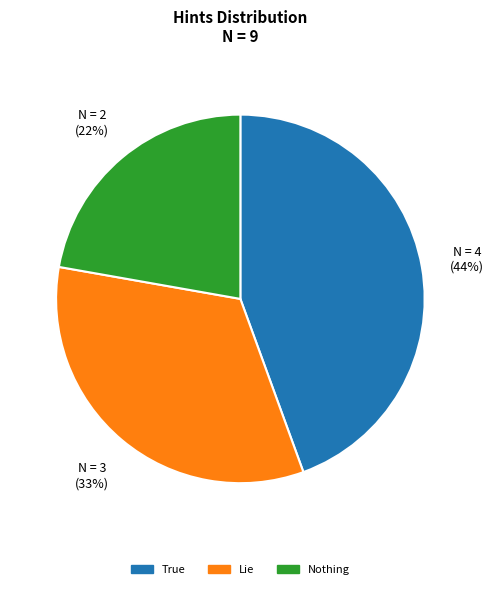

True or false: Lie accounts for 45% of the total.

False